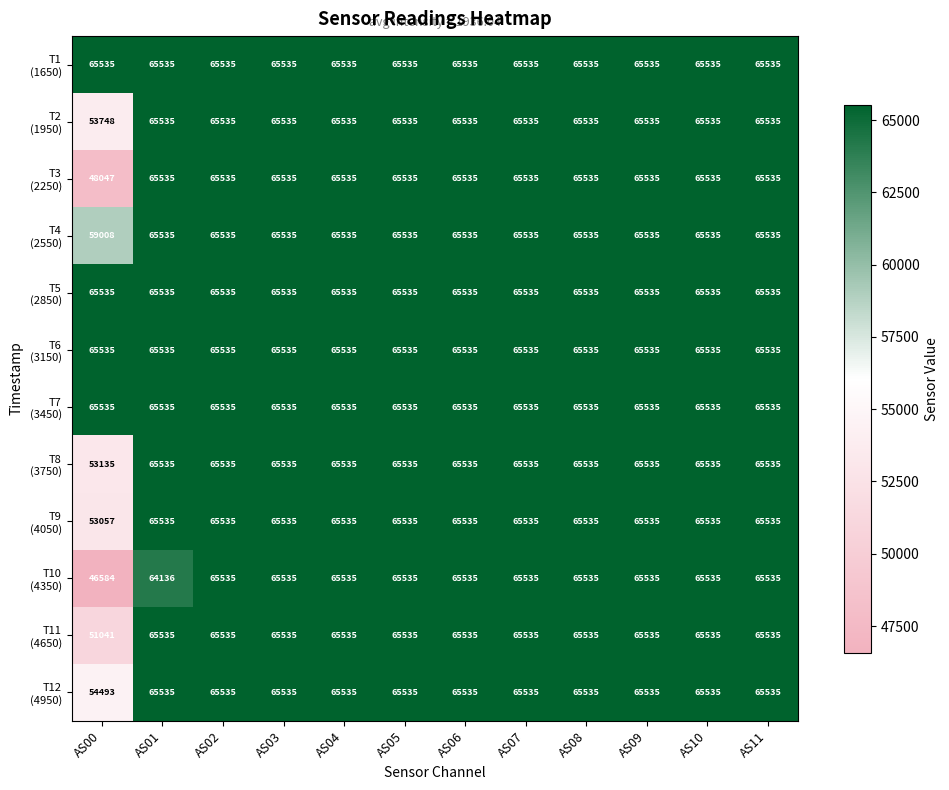

What is the total value across all series at AS10?

786420